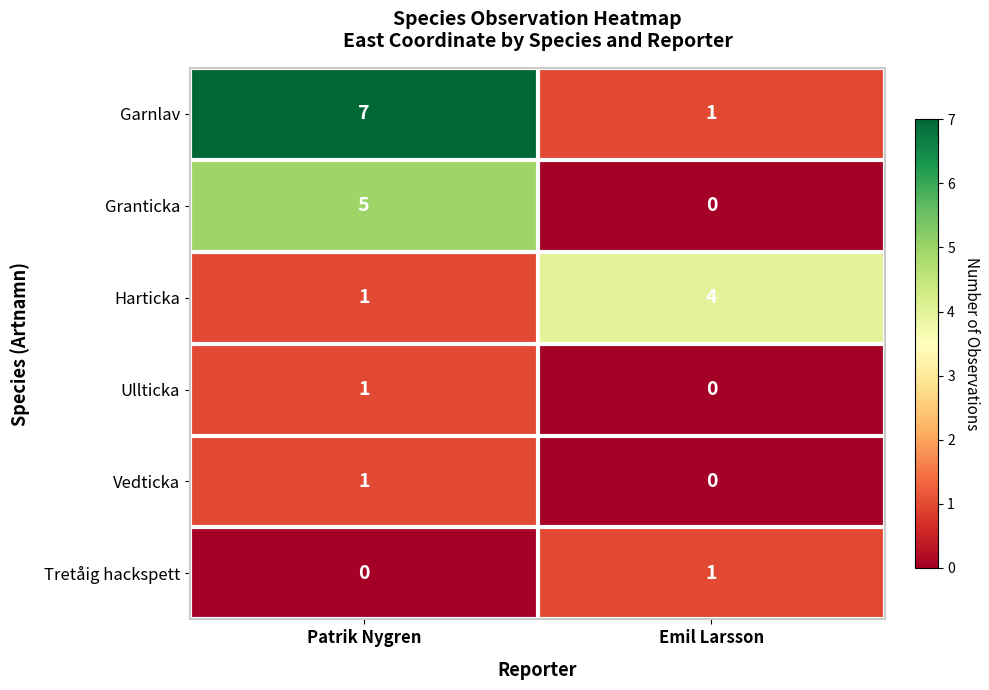

True or false: Harticka has a value of 4 at Emil Larsson.

True